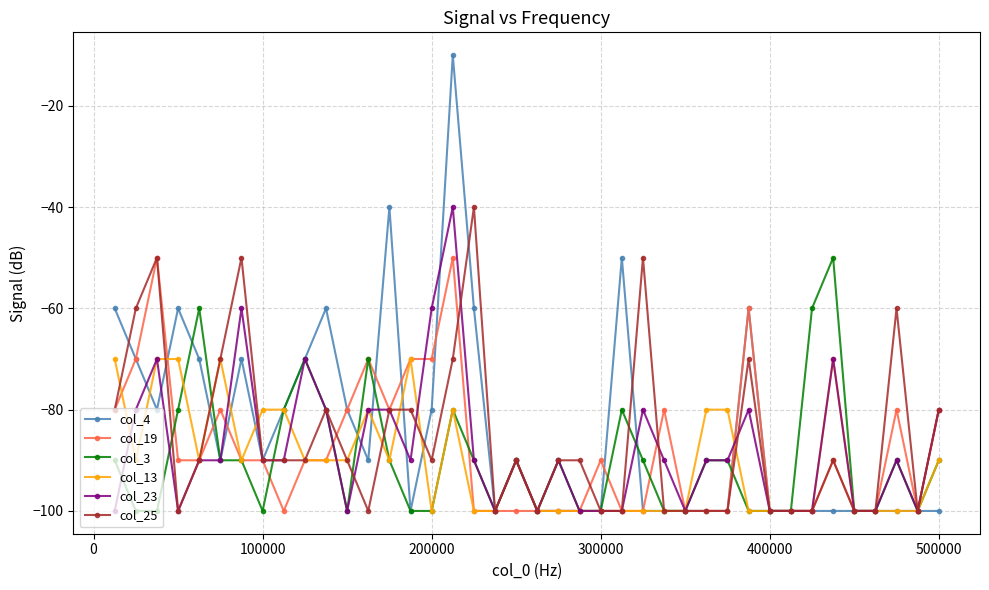

What is the minimum value for col_23?

-100.0